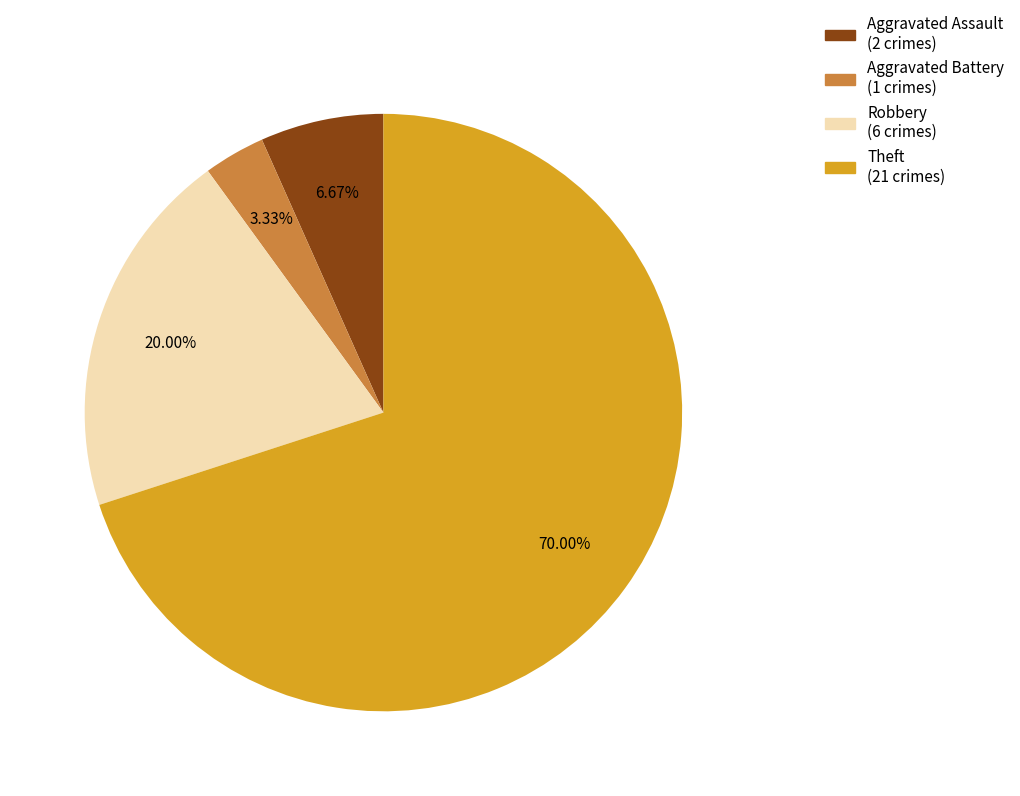

The Robbery slice represents 20% of the pie. True or false?

True